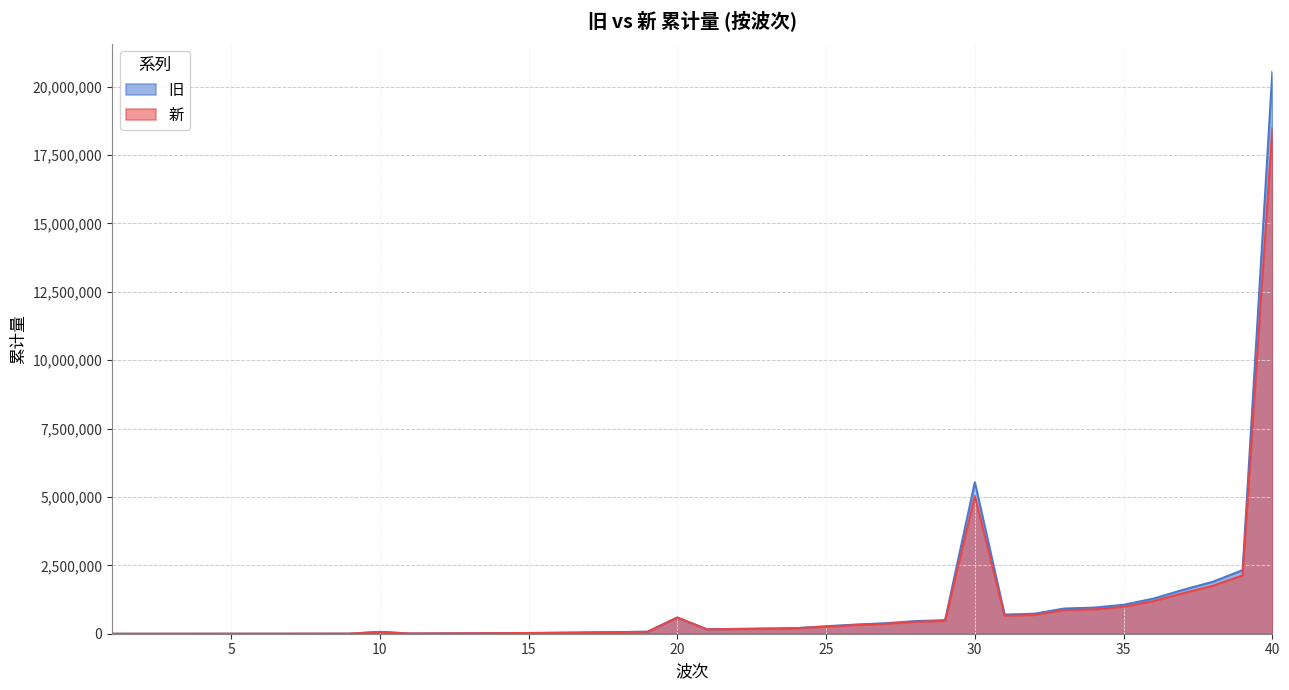

Reading right to left, extract all data points from this chart.

旧: 20551530	2326425	1901630	1606984	1285244	1059471	955416	923167	732345	702296	5543665	498993	462931	385738	337314	275901	204508	188979	176312	161070	594789	73637	60718	47967	36716	28591	21867	16929	13071	8369	69244	4377	3855	3083	2322	1704	1442	992	671	476
新: 18496377	2132557	1755351	1483370	1193441	983795	891722	861623	686574	658403	5039696	469640	435700	364308	318574	260573	204508	188979	176312	161070	594789	73637	60718	47967	36716	28591	21867	16929	13071	8369	69244	4377	3855	3083	2322	1704	1442	992	671	476